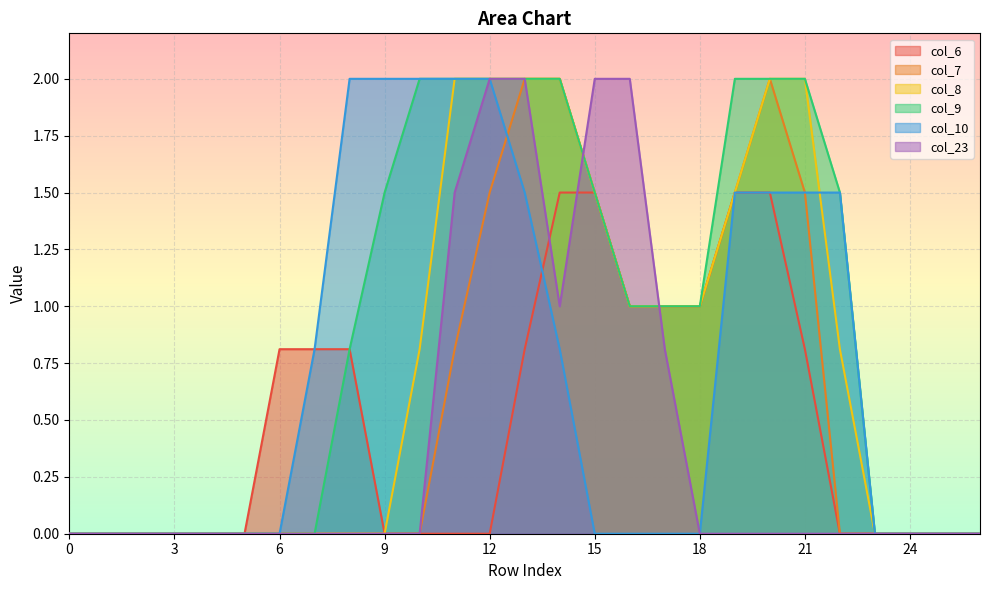

What is the difference between the maximum and minimum values in the col_8 series?

2.0